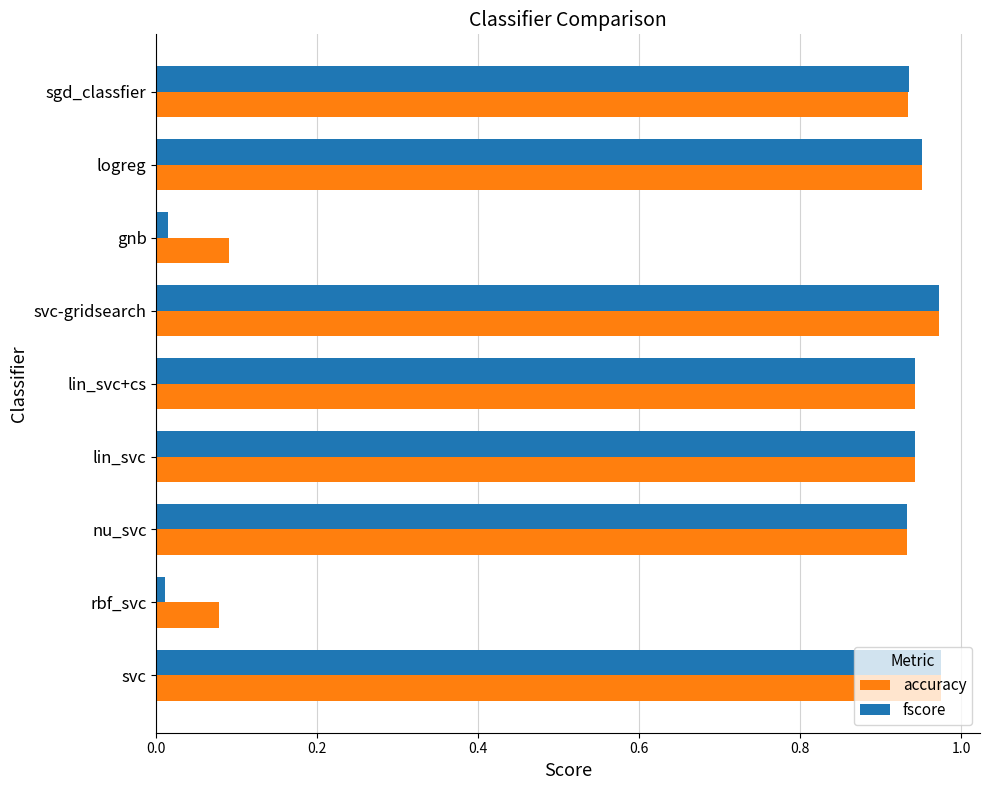

Which series has the largest total across all categories?

accuracy